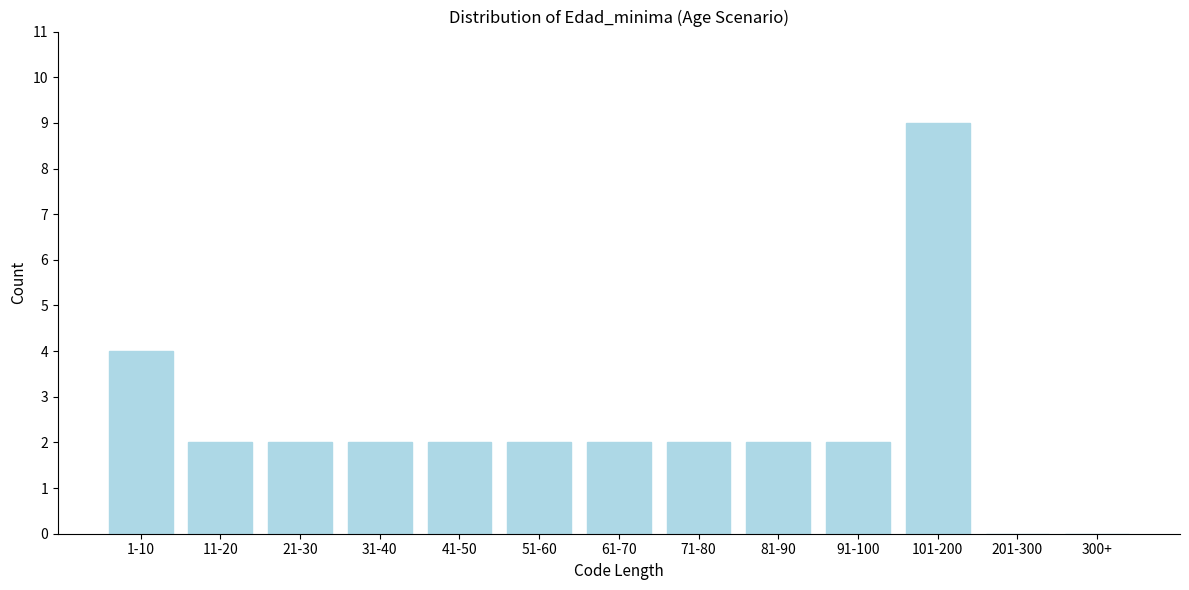

Reading right to left, transcribe all the data shown in this chart.

300+=0	201-300=0	101-200=9	91-100=2	81-90=2	71-80=2	61-70=2	51-60=2	41-50=2	31-40=2	21-30=2	11-20=2	1-10=4